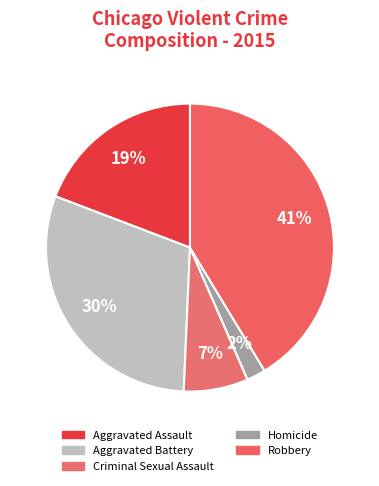

Count the number of slices in the pie.

5